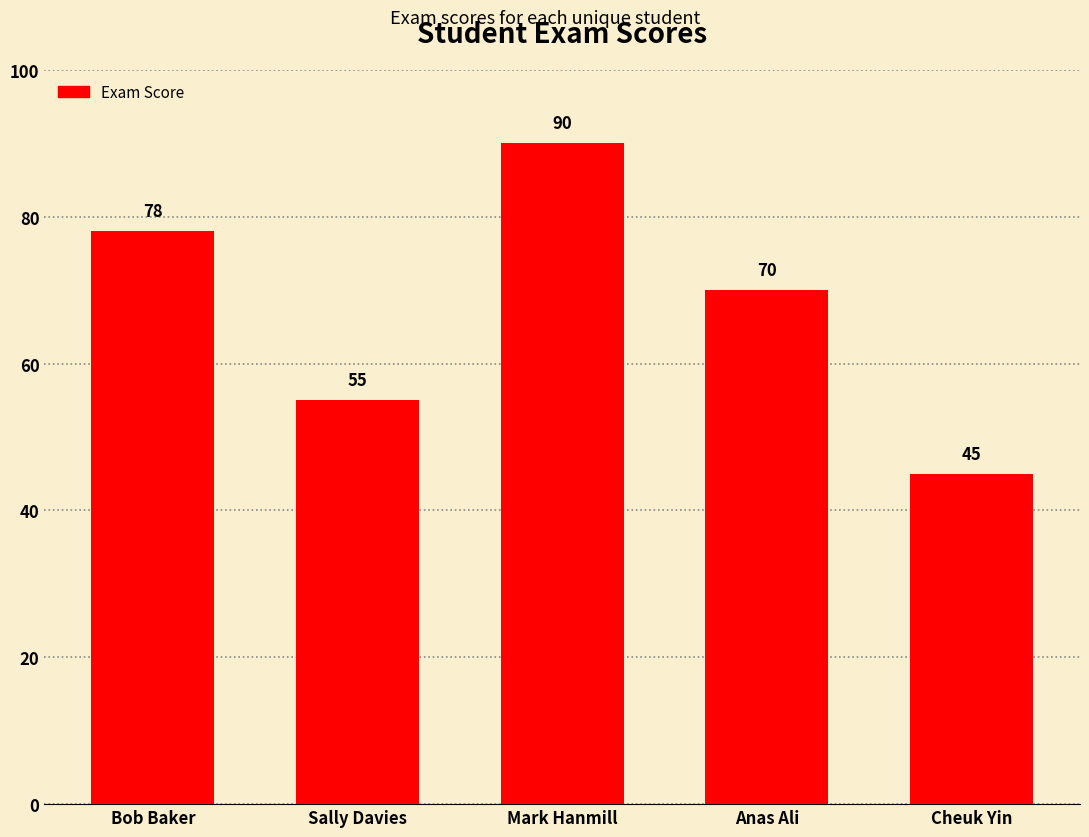

Rank the categories by value from lowest to highest.

Cheuk Yin, Sally Davies, Anas Ali, Bob Baker, Mark Hanmill